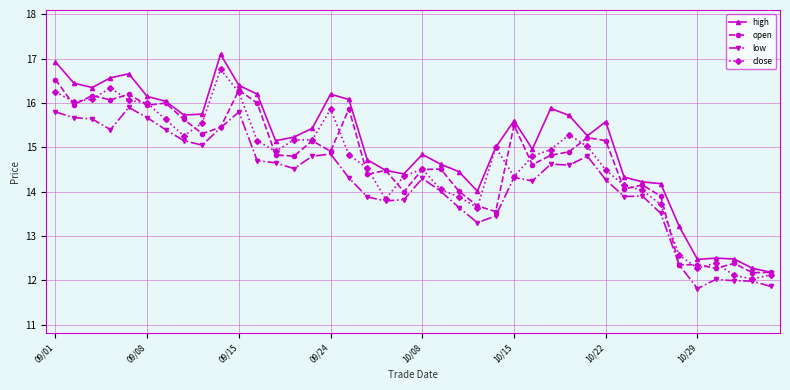

What is the value of the close point at the 23rd from the left?

13.9